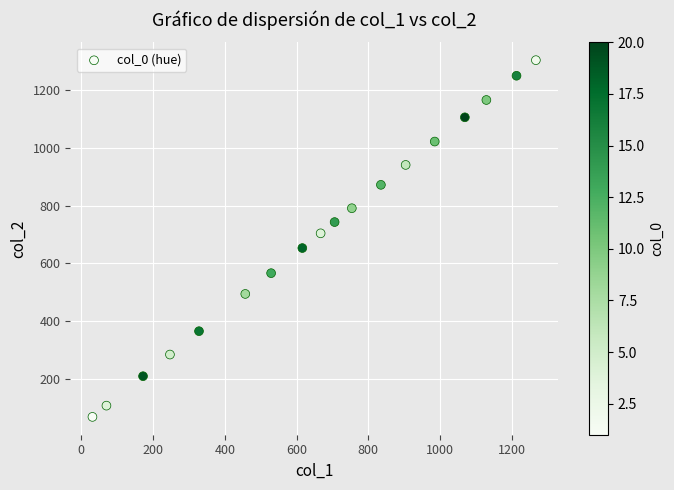

What Y value in the scatter plot is closest to 686?

704